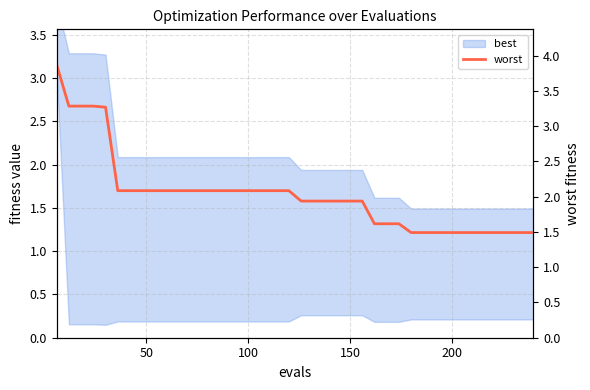

How many values are below 2?

20